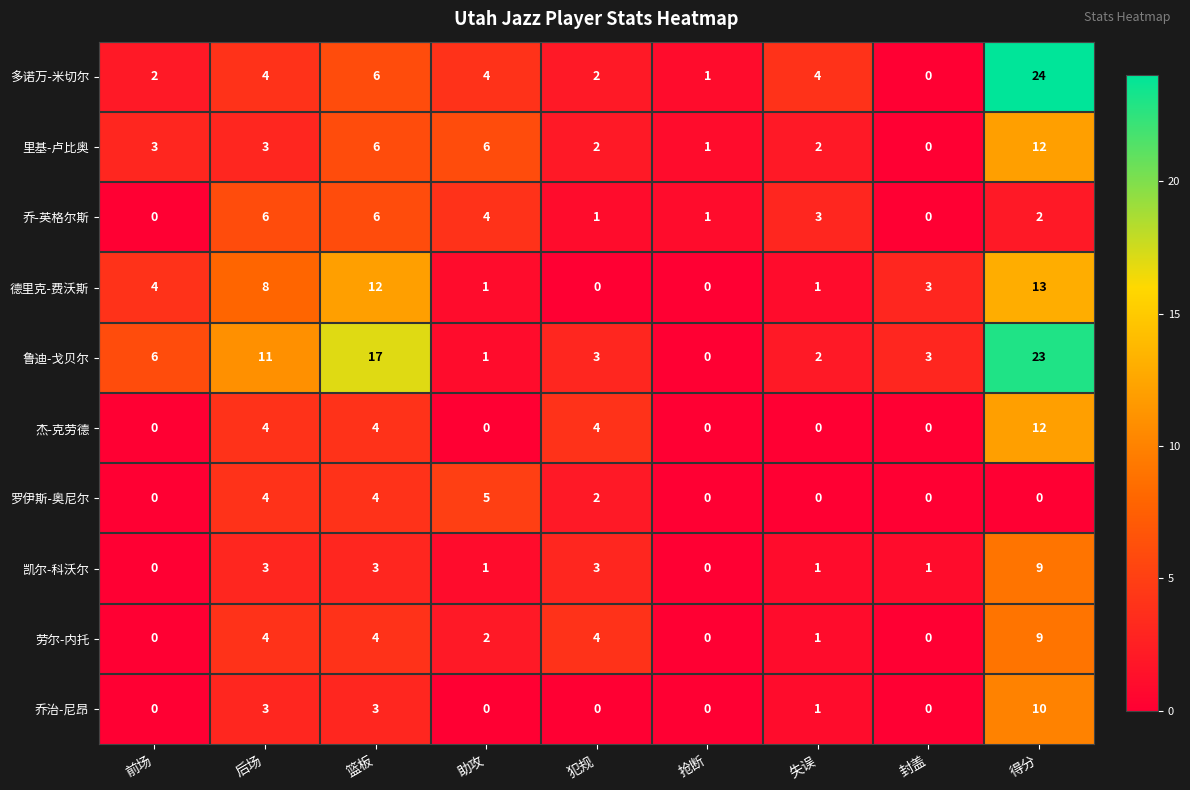

At which label is 德里克-费沃斯 closest to 6?

前场